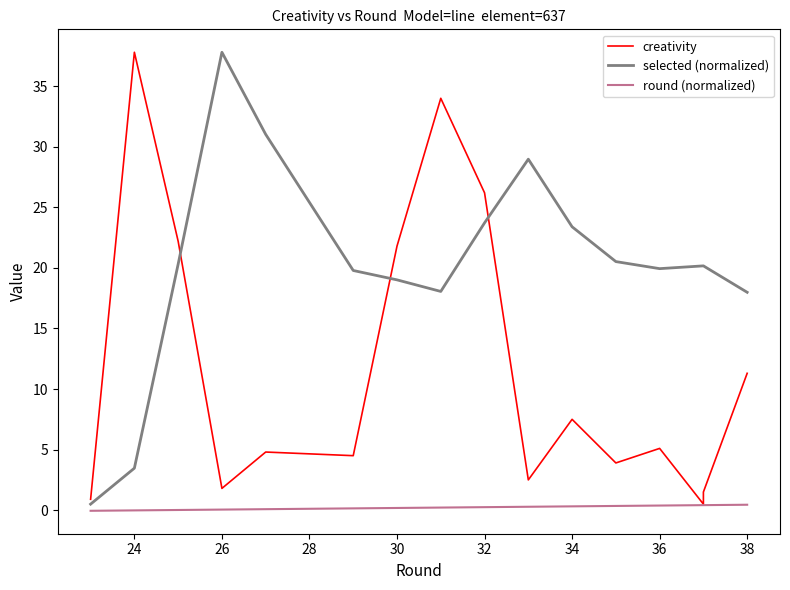

Does the chart have visible grid lines?

No